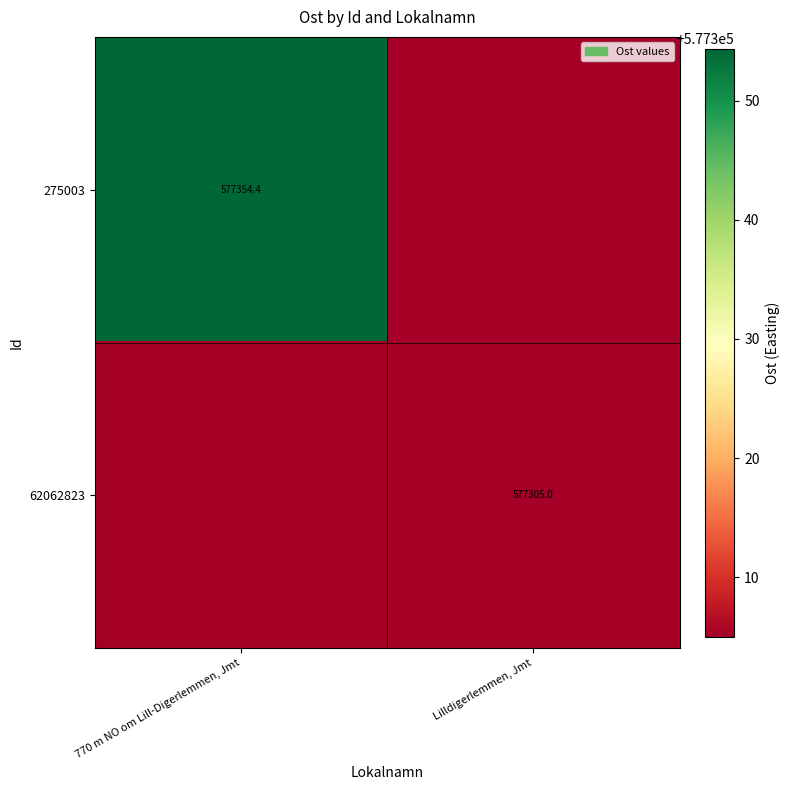

At which category does the chart reach its minimum across all series?

Lilldigerlemmen, Jmt